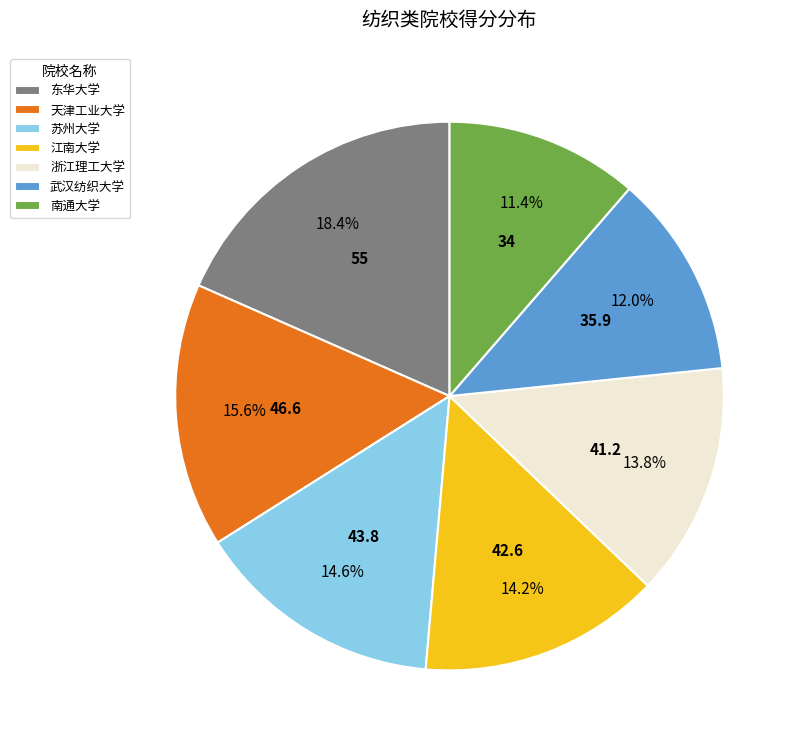

The 江南大学 slice represents 14% of the pie. True or false?

True